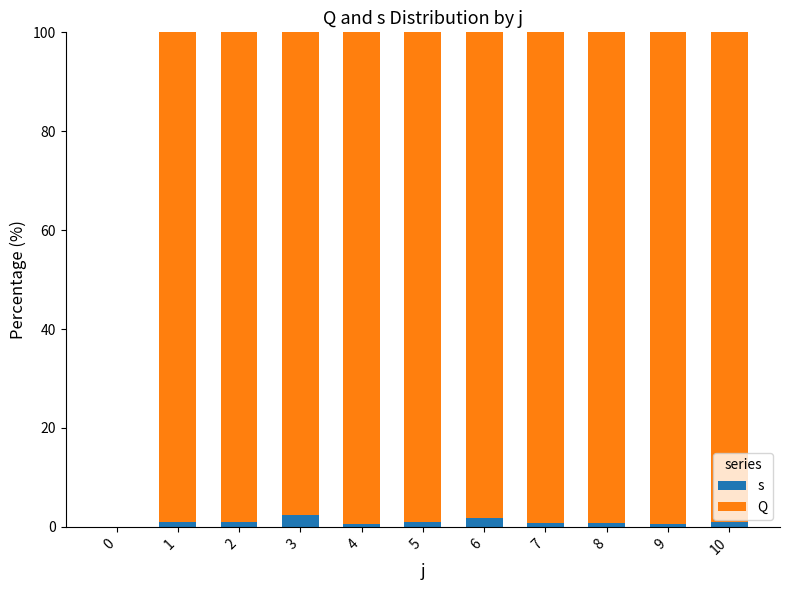

Which series changed the most between 0 and 8?

Q